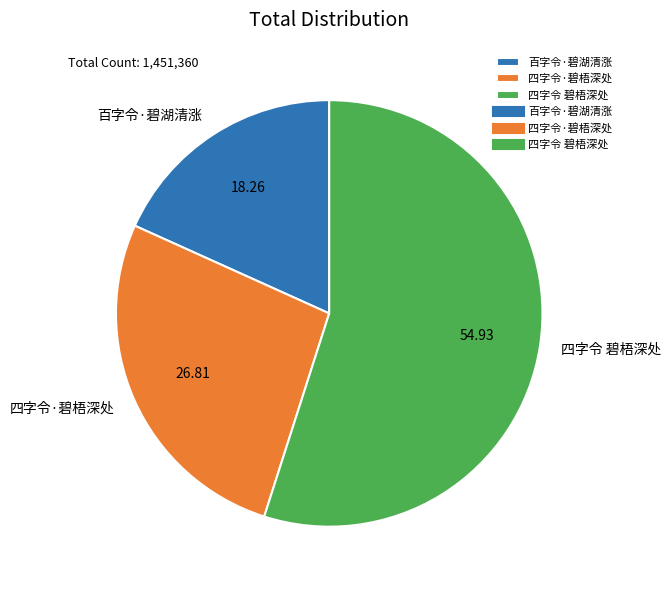

Between 四字令 碧梧深处 and 百字令·碧湖清涨, which is larger?

四字令 碧梧深处